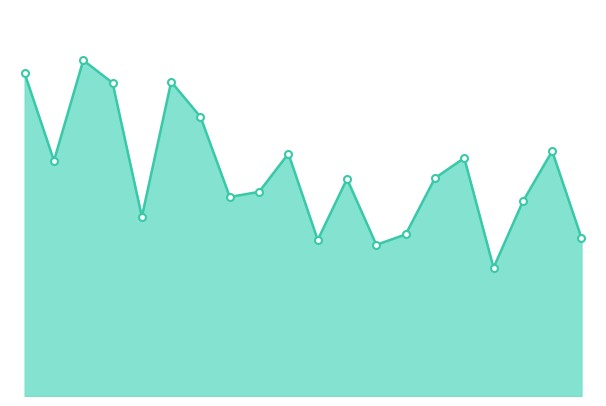

What is the sum of all values?

126568